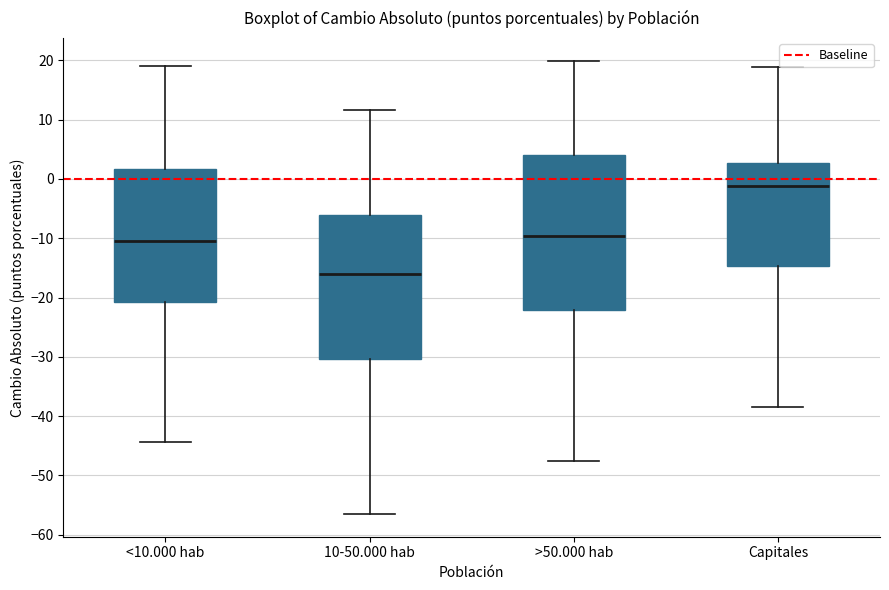

Which box has the highest median line?

Capitales